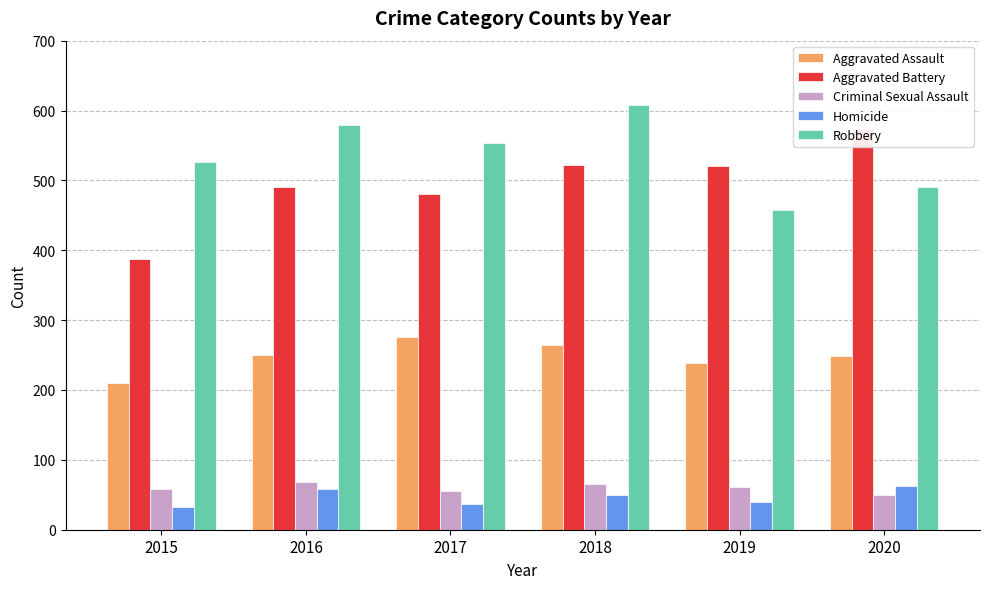

Between 2018 and 2019, which series saw the biggest shift?

Robbery